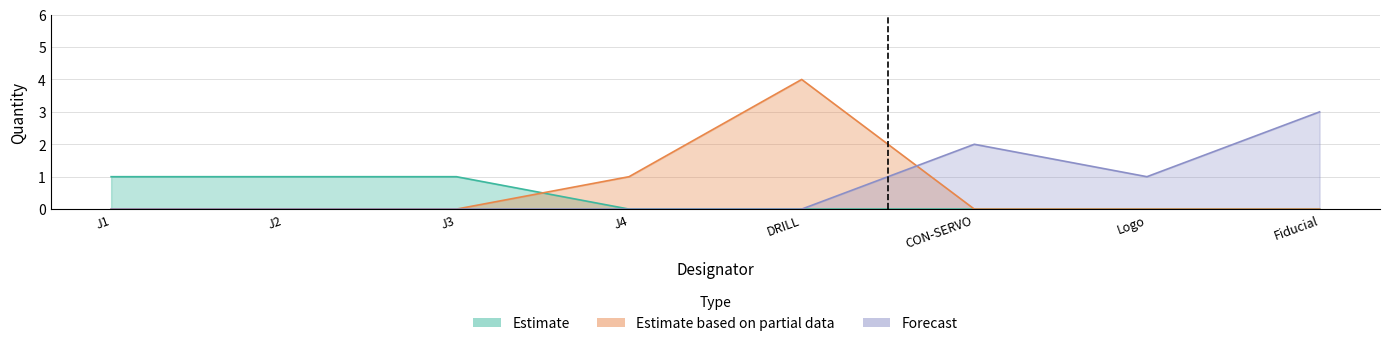

True or false: Estimate based on partial data and Estimate intersect in this chart.

False